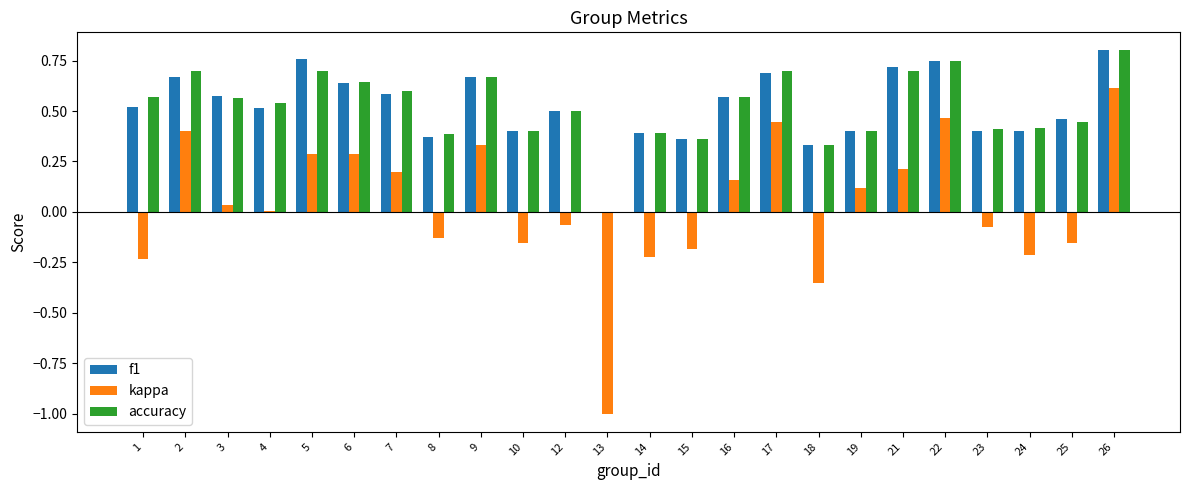

True or false: accuracy has a value of 0.7 at 2.

True